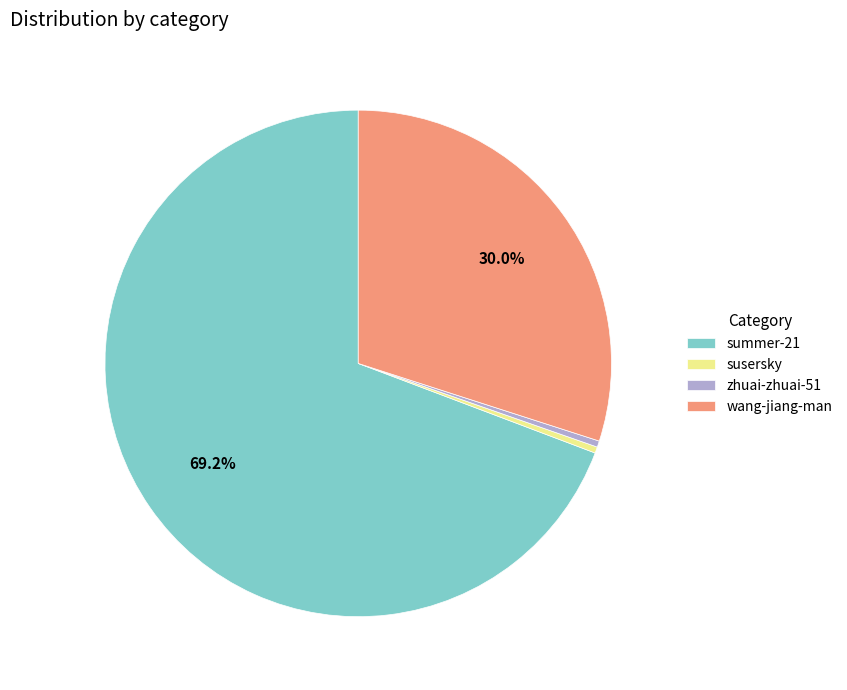

Approximately how many times larger is the value at summer-21 compared to susersky?

174.5